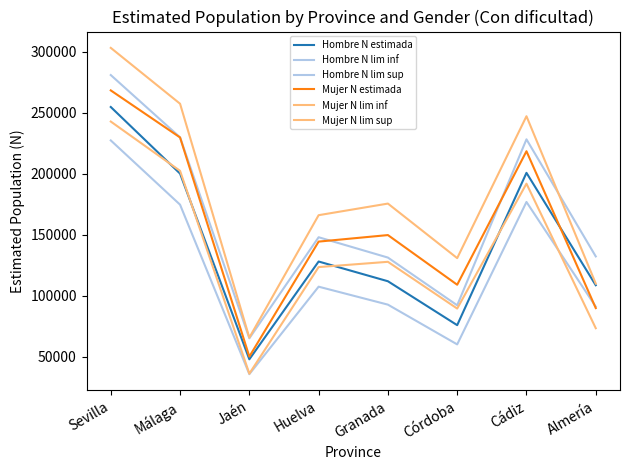

How many data points in Mujer N estimada are less than 149727?

4